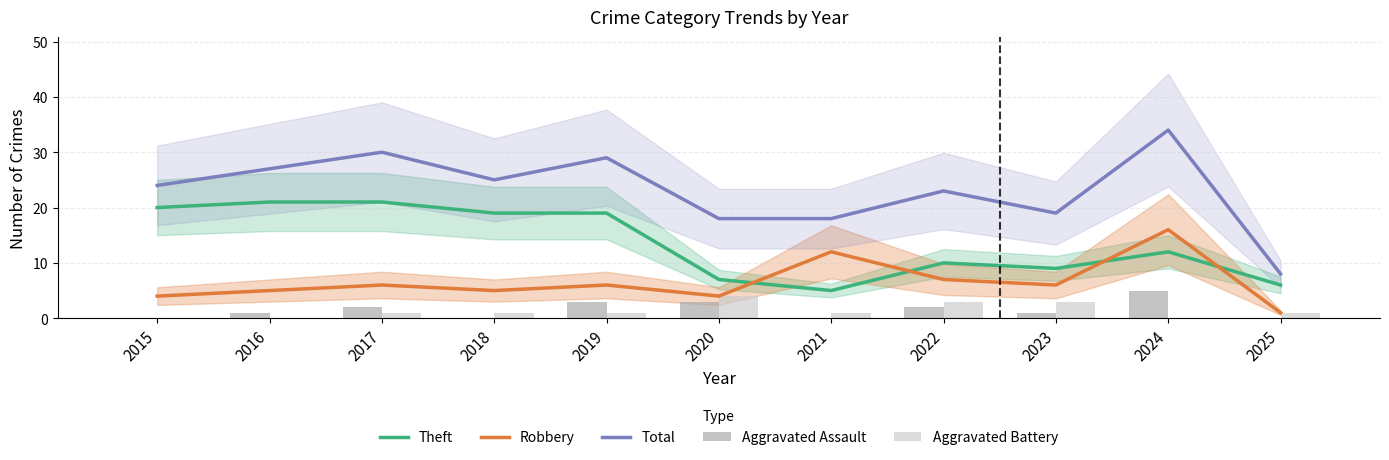

The Robbery series shows 1 at 2017. True or false?

False